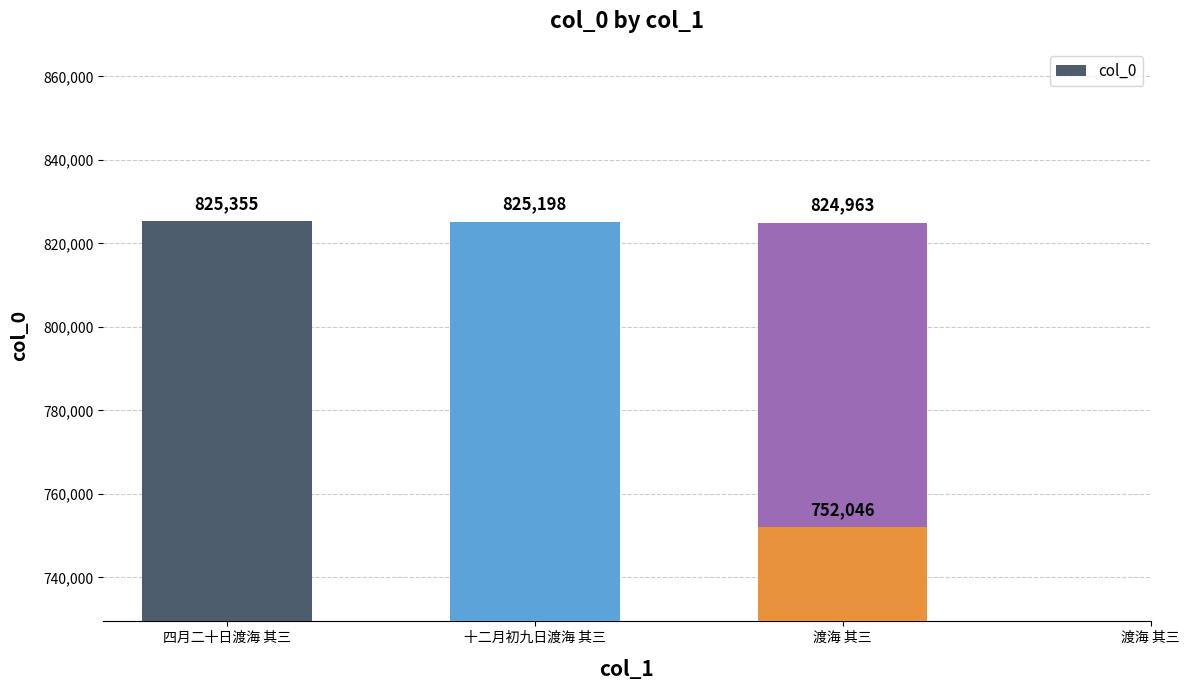

List the labels in order of value, smallest first.

渡海 其三, 渡海 其三, 十二月初九日渡海 其三, 四月二十日渡海 其三